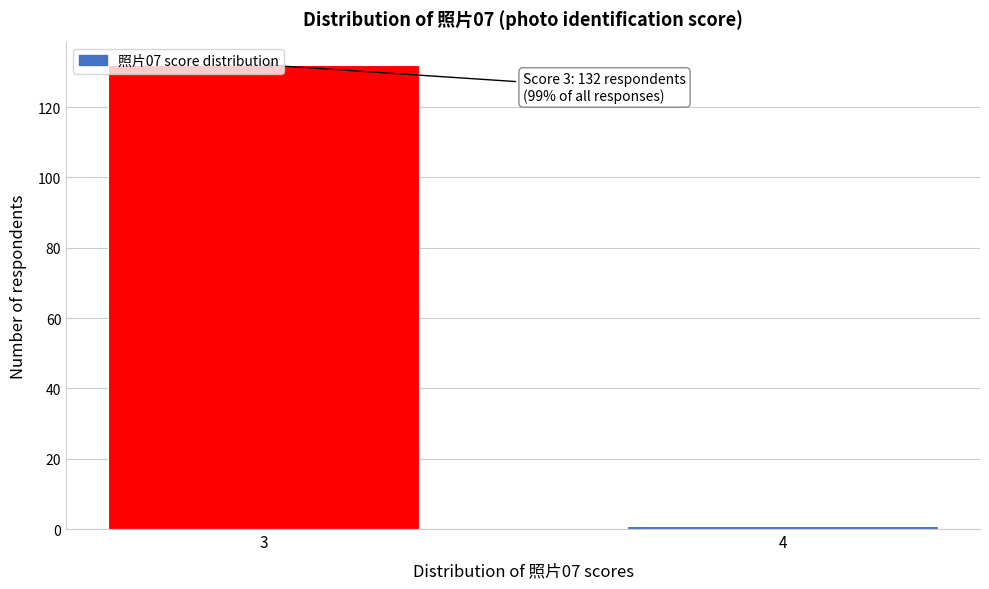

The value at 3 is 132. True or false?

True